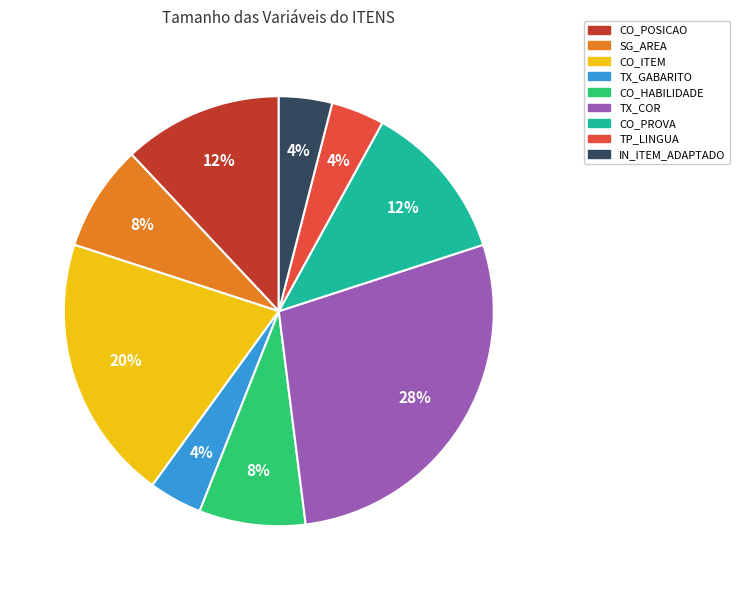

How many slices are in this pie chart?

9